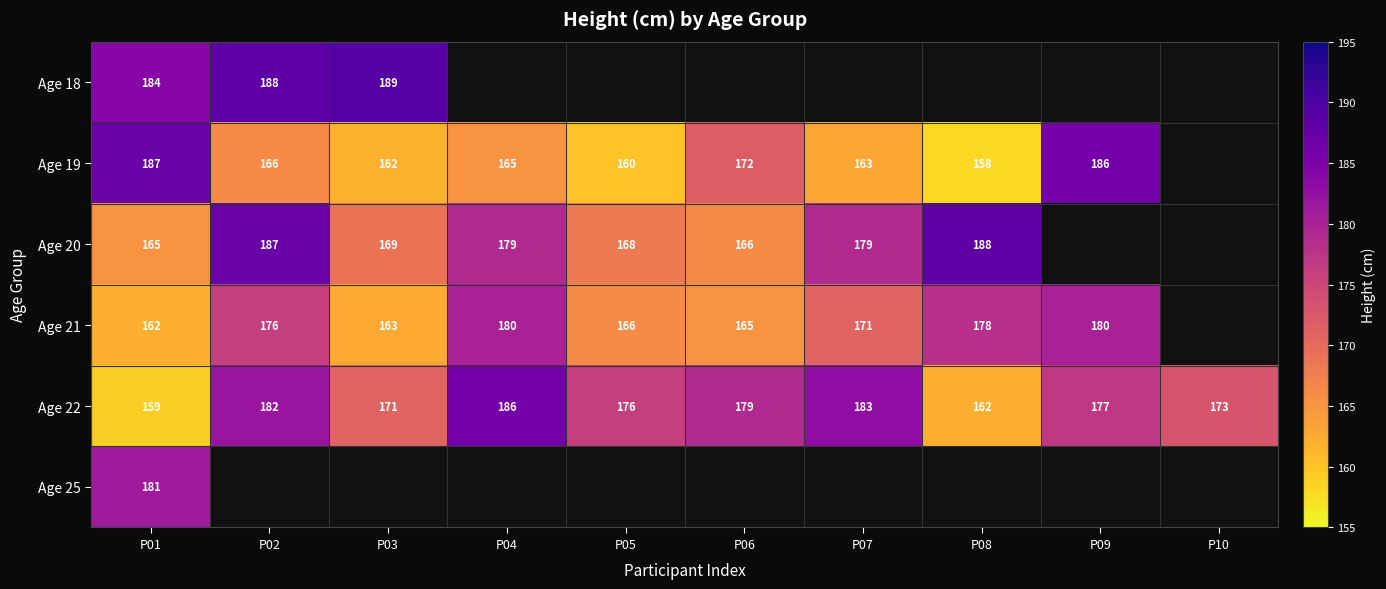

At P01, list the series in order from smallest to largest.

Age 22, Age 21, Age 20, Age 25, Age 18, Age 19